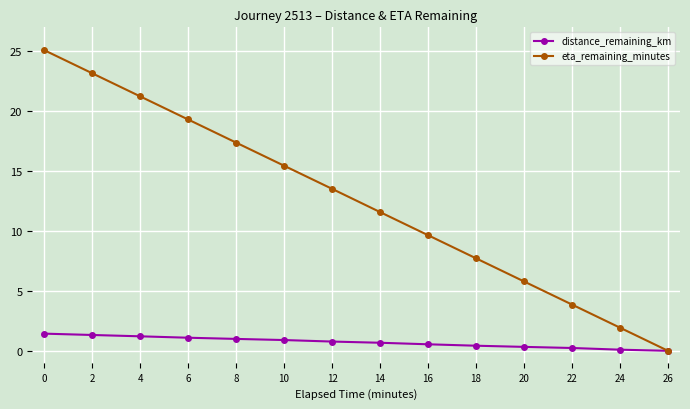

What is the sum of all distance_remaining_km values?

10.0